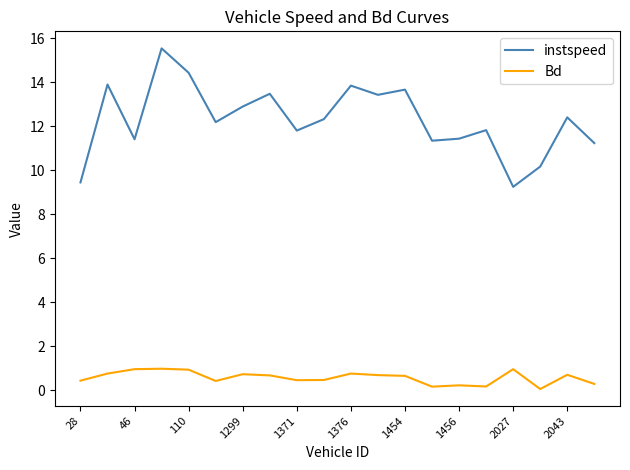

True or false: Bd and instspeed cross at least once.

False